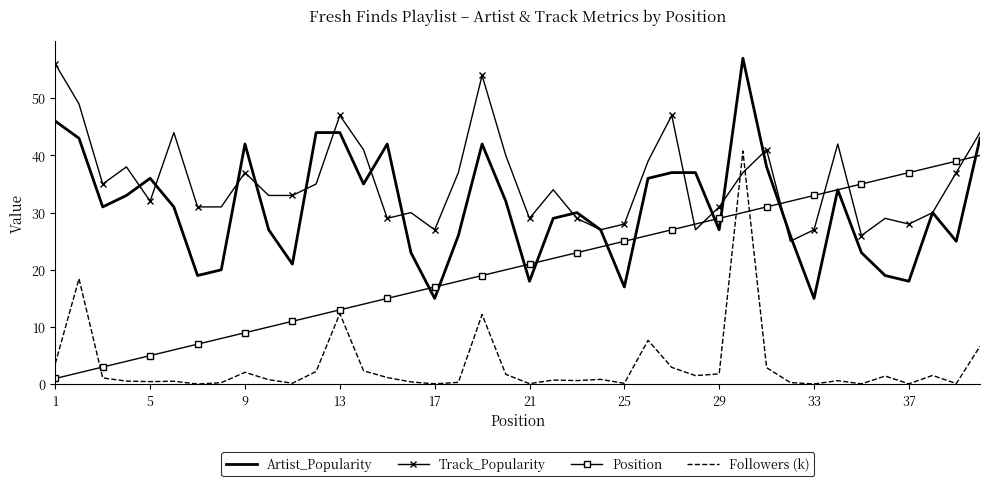

True or false: Artist_Popularity and Followers (k) cross at least once.

False